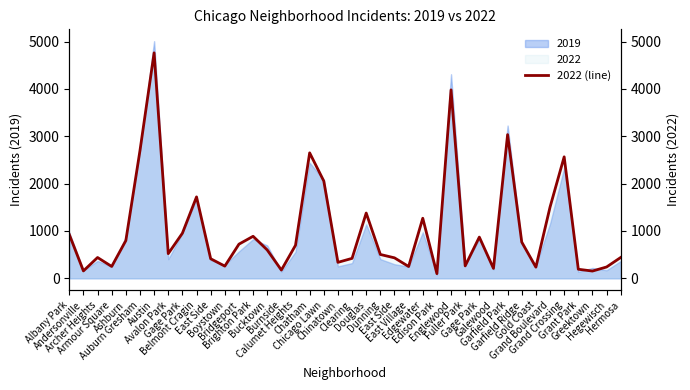

Reading right to left, what are all the values shown in this chart?

Hermosa=441	Hegewisch=240	Greektown=154	Grant Park=192	Grand Crossing=2566	Grand Boulevard=1504	Gold Coast=236	Garfield Ridge=766	Garfield Park=3035	Galewood=210	Gage Park=871	Fuller Park=263	Englewood=3980	Edison Park=99	Edgewater=1269	East Village=250	East Side=433	Dunning=504	Douglas=1379	Clearing=422	Chinatown=338	Chicago Lawn=2055	Chatham=2650	Calumet Heights=698	Burnside=175	Bucktown=599	Brighton Park=888	Bridgeport=722	Boystown=258	East Side=414	Belmont Cragin=1720	Gage Park=953	Avalon Park=522	Austin=4762	Auburn Gresham=2698	Ashburn=797	Armour Square=251	Archer Heights=440	Andersonville=157	Albany Park=926